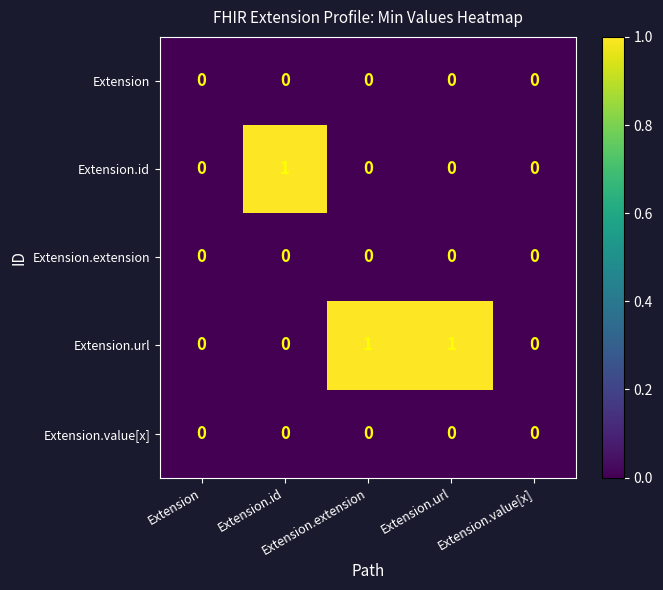

Reading left to right, what are all the values shown in this chart?

Extension: Extension=0	Extension.id=0	Extension.extension=0	Extension.url=0	Extension.value[x]=0
Extension.id: Extension=0	Extension.id=1	Extension.extension=0	Extension.url=0	Extension.value[x]=0
Extension.extension: Extension=0	Extension.id=0	Extension.extension=0	Extension.url=0	Extension.value[x]=0
Extension.url: Extension=0	Extension.id=0	Extension.extension=1	Extension.url=1	Extension.value[x]=0
Extension.value[x]: Extension=0	Extension.id=0	Extension.extension=0	Extension.url=0	Extension.value[x]=0